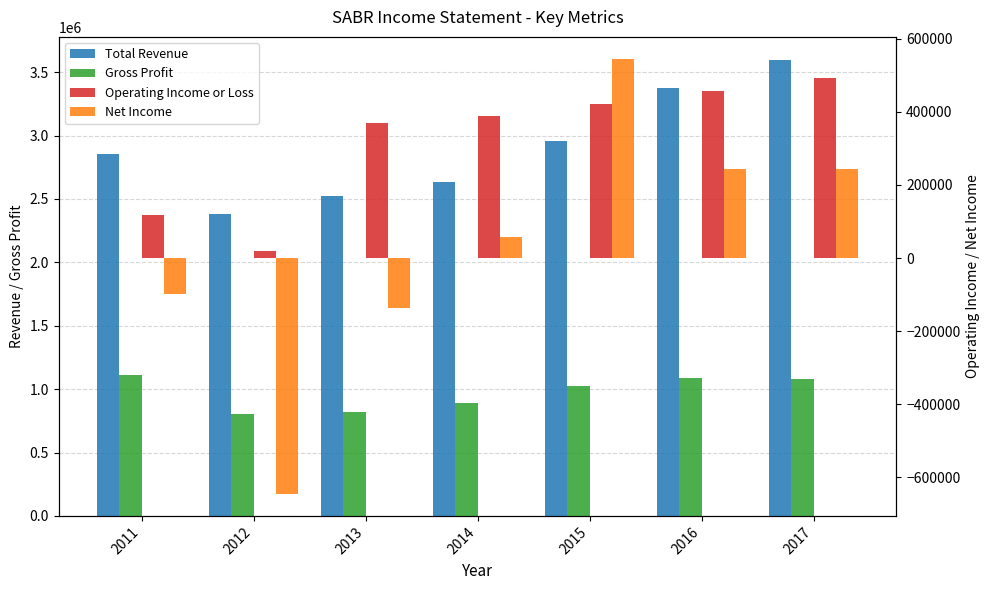

What are all the series names shown in the legend?

Total Revenue, Gross Profit, Operating Income or Loss, Net Income